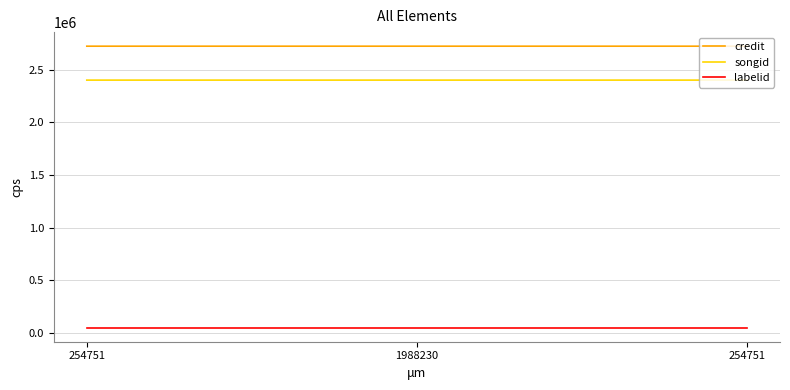

What is the difference between the highest and lowest values at 254751?

2677695